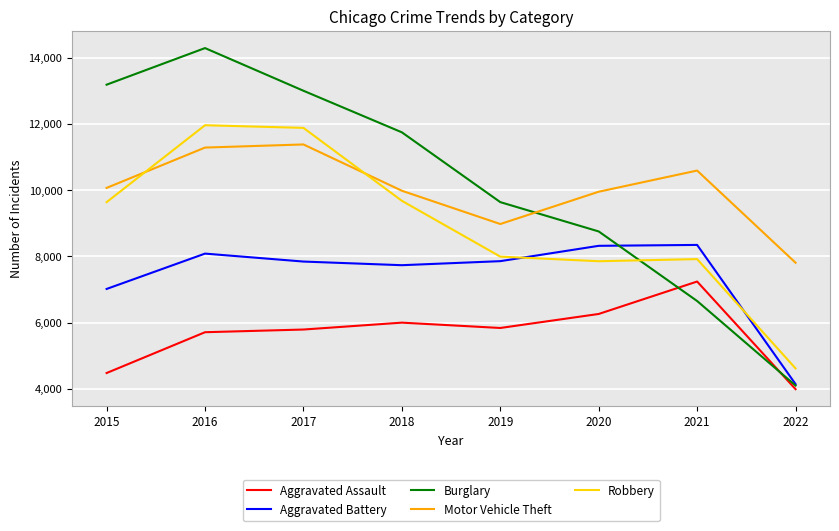

The value of Robbery at 2016 is 11960. True or false?

True